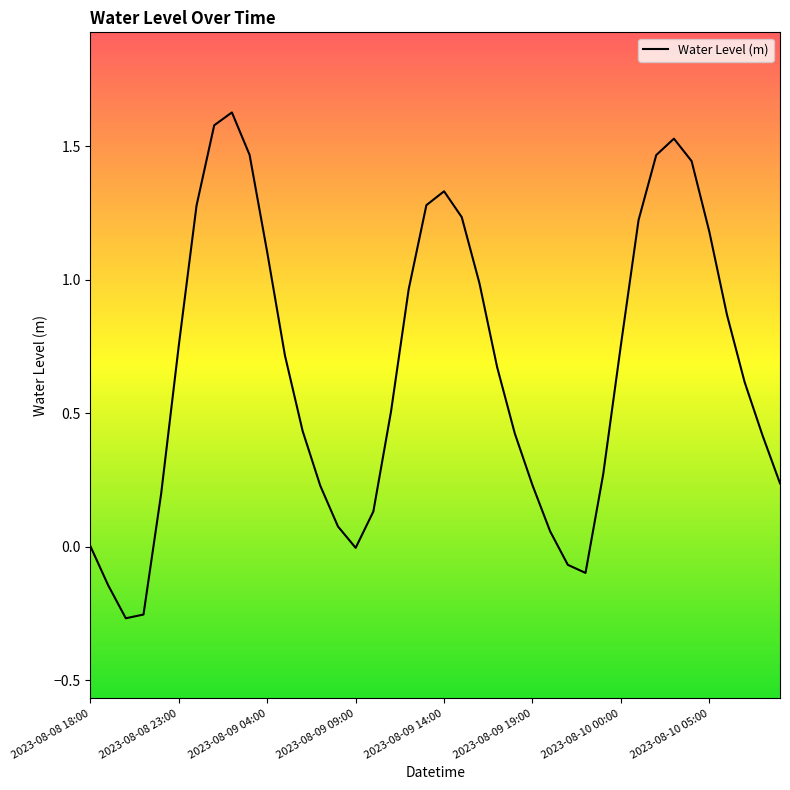

What is the difference between the maximum and minimum values?

1.9